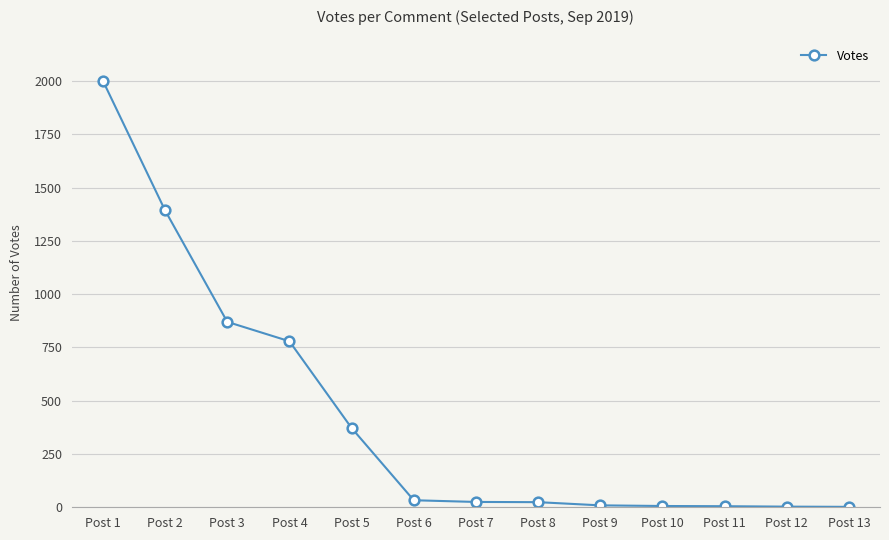

At which label is the value closest to 1001?

Post 3